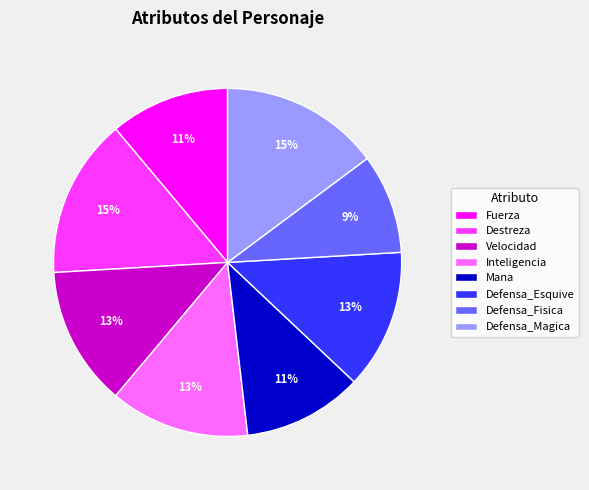

To the nearest percent, what is the average slice percentage?

12%